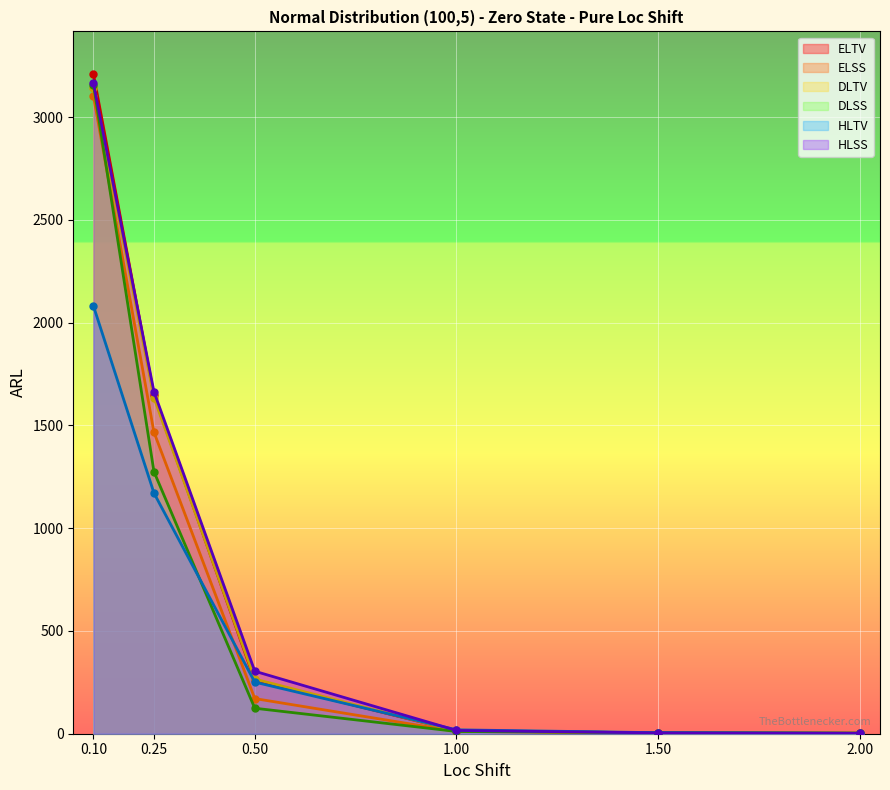

True or false: DLTV line has a value of 396.7 at 0.25.

False